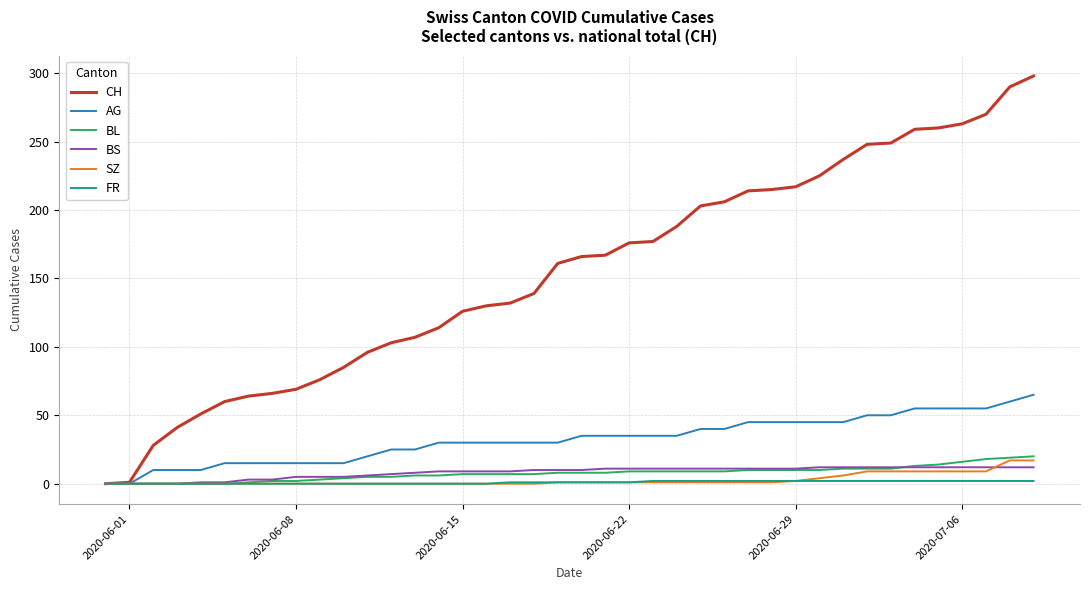

What is the greatest value displayed?

298